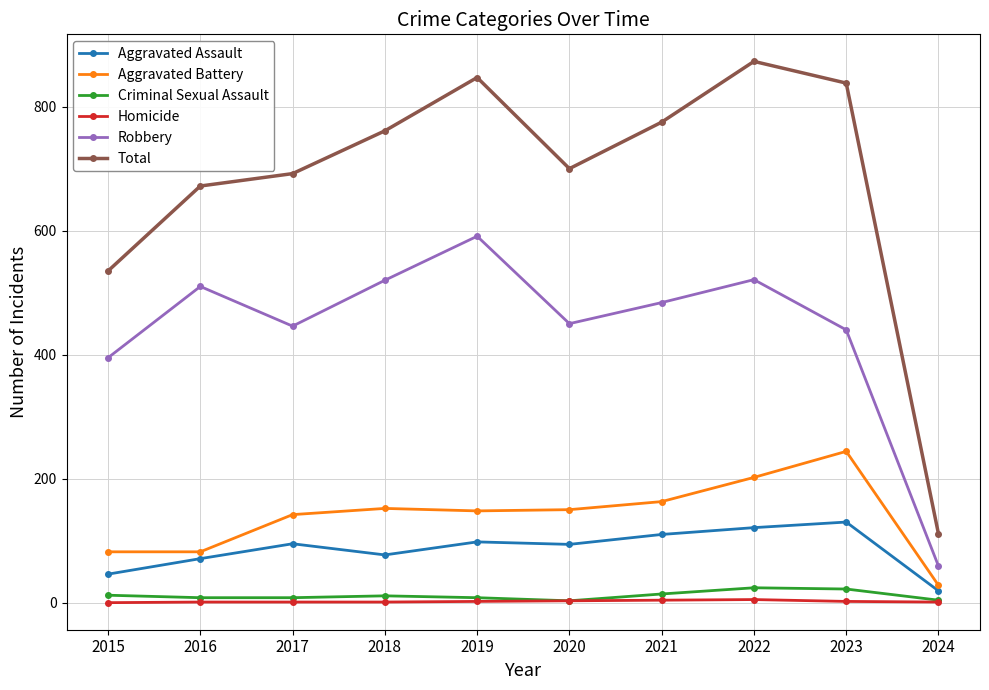

True or false: Homicide and Total cross at least once.

False